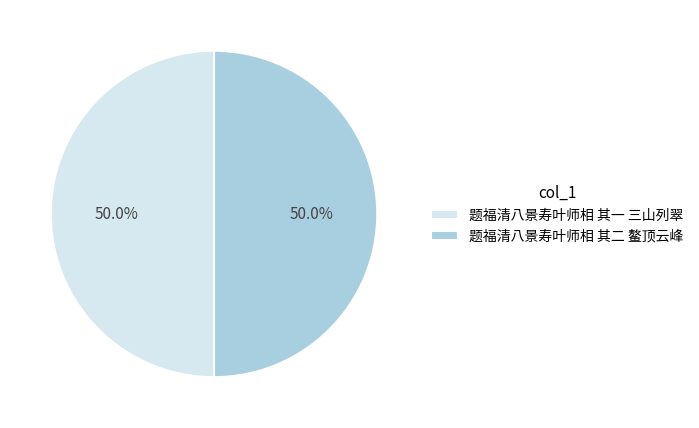

Count the number of slices in the pie.

2